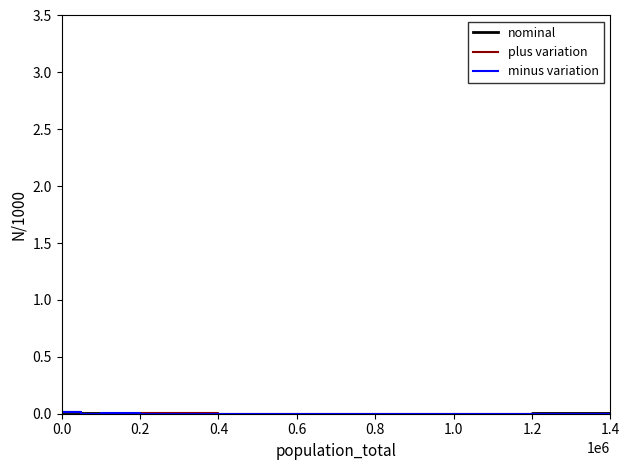

The value of plus variation at 1.2 is 0.0. True or false?

True